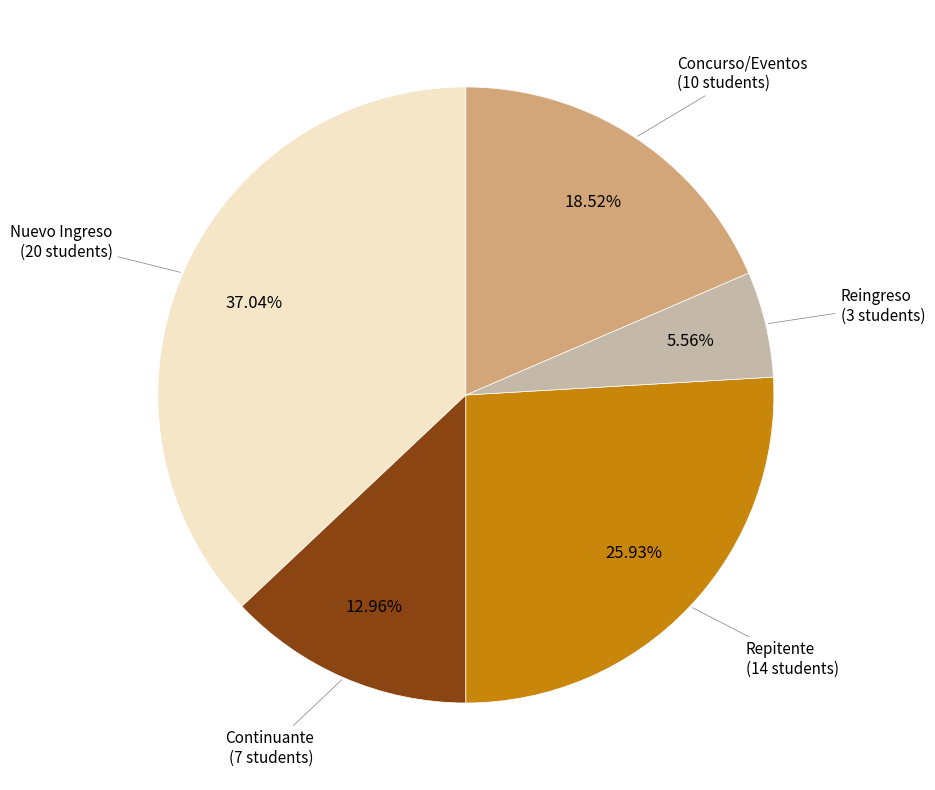

Does any single category account for the majority?

No